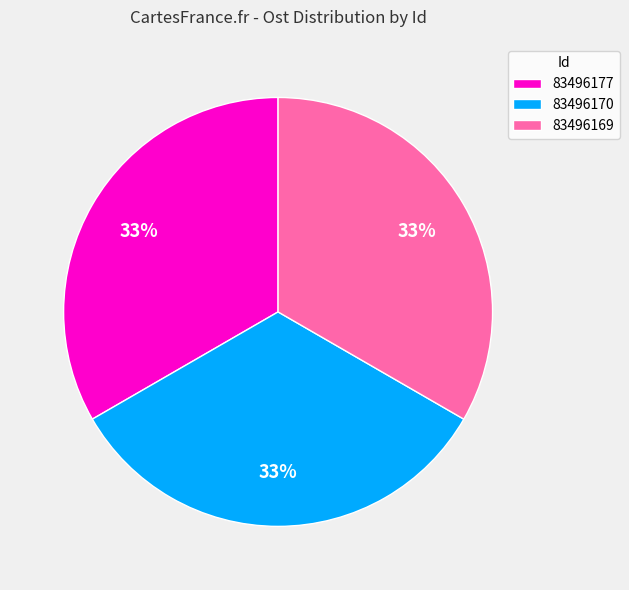

What is the ratio of the value at 83496170 to the value at 83496177?

1.0